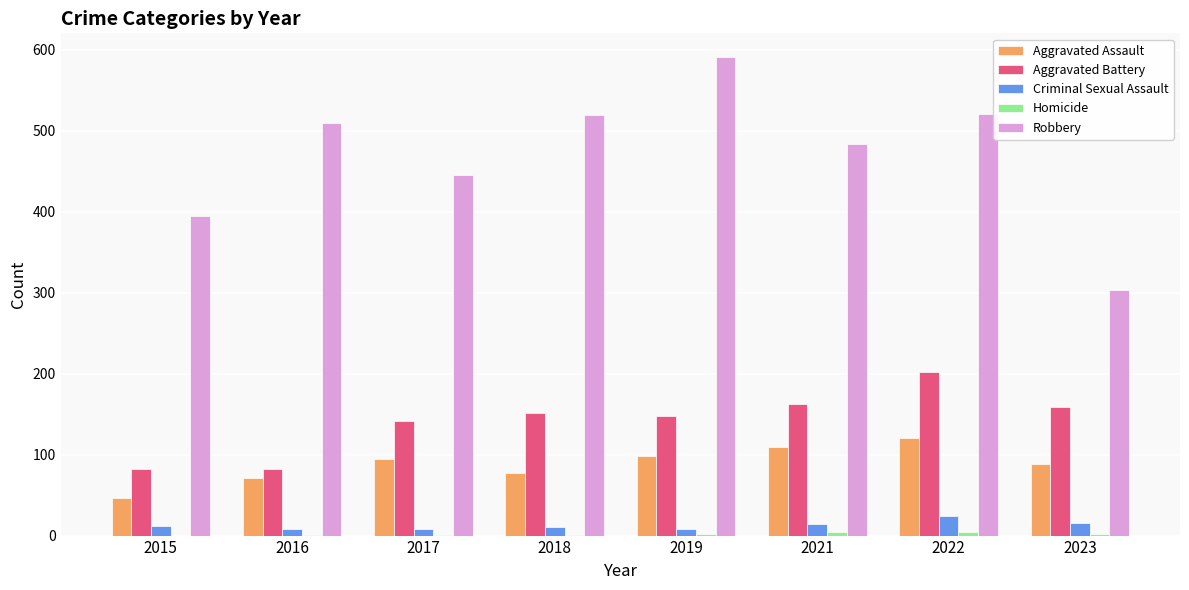

Between 2015 and 2017, which series saw the biggest shift?

Aggravated Battery